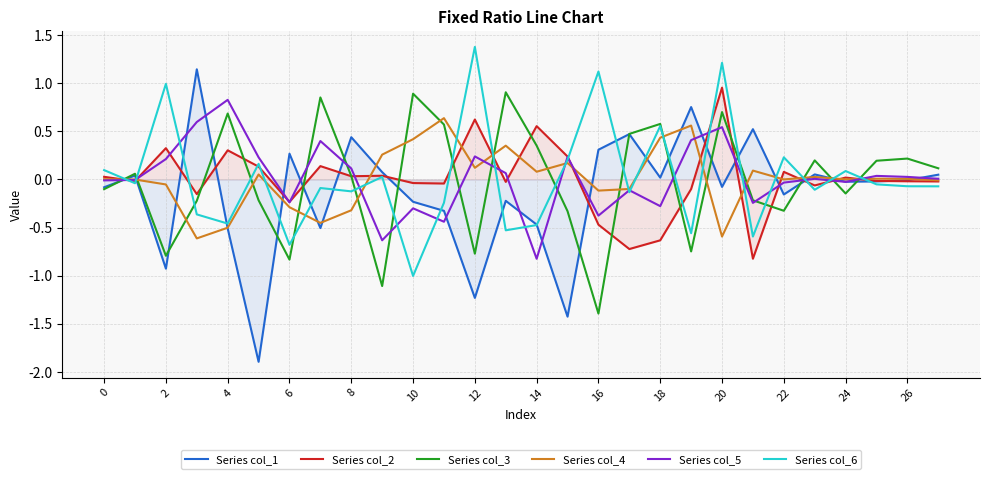

Is it true that col_5 equals 0.5 at 20?

True